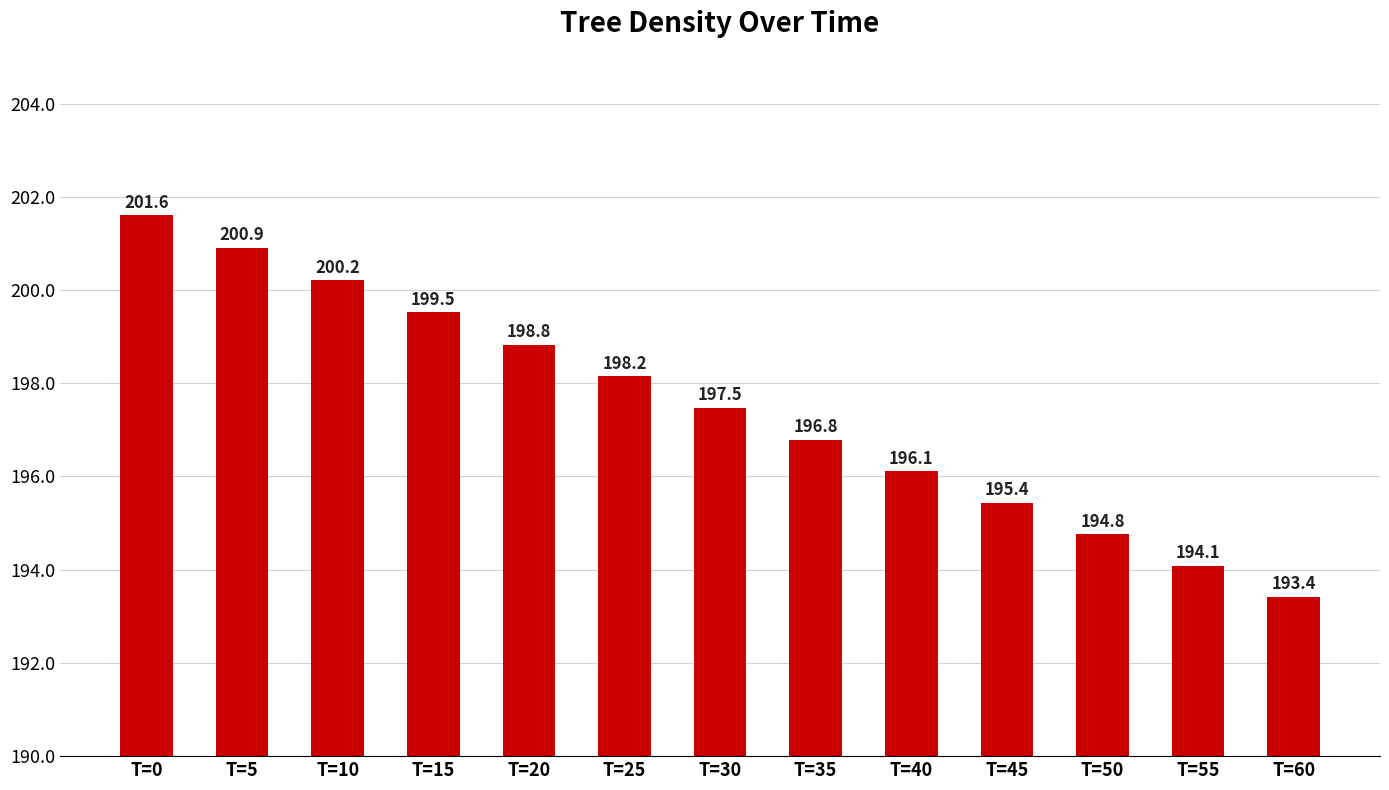

Count the number of values greater than 197.

7